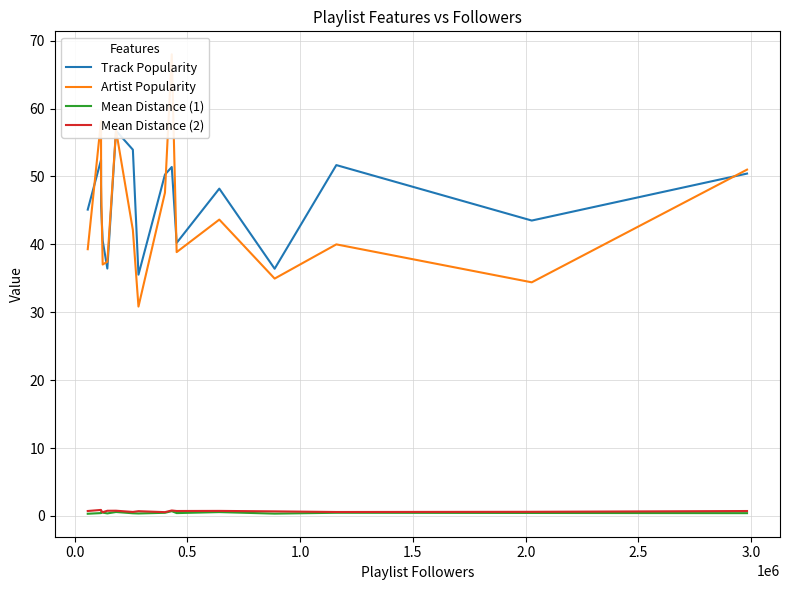

True or false: Track Popularity and Mean Distance (2) intersect in this chart.

False